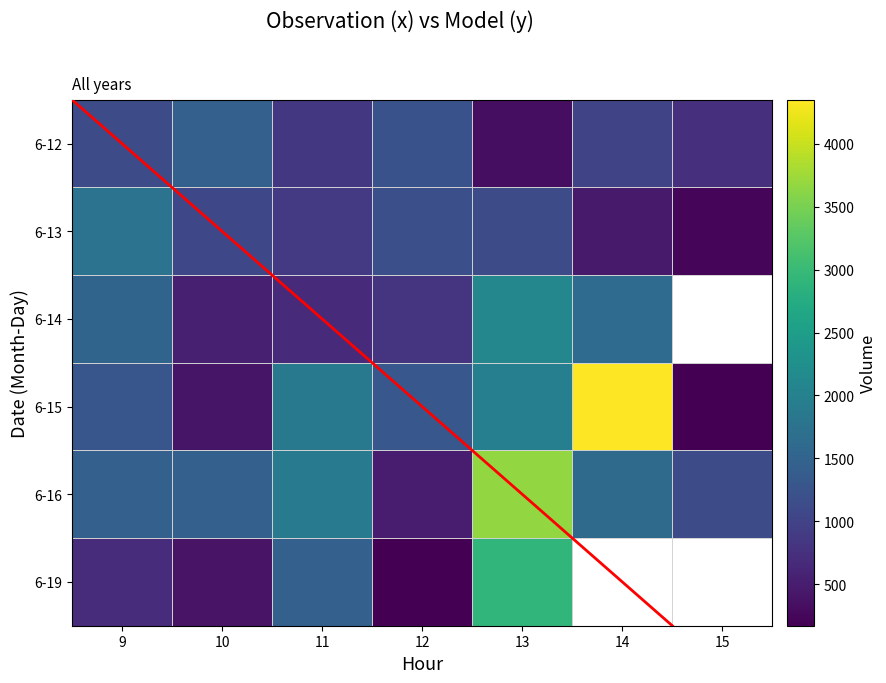

The 6-13 series shows 1761 at 9. True or false?

True